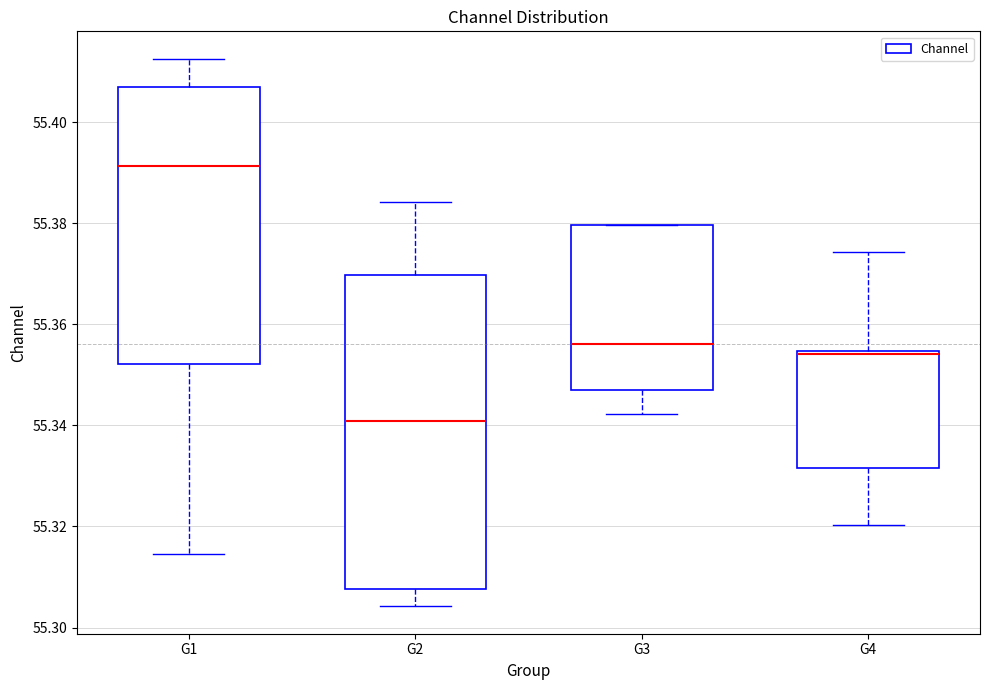

Where is the upper edge of the box for G2 on the y-axis? The values are not printed on the chart, so give them approximately, as read against the axis.

55.370